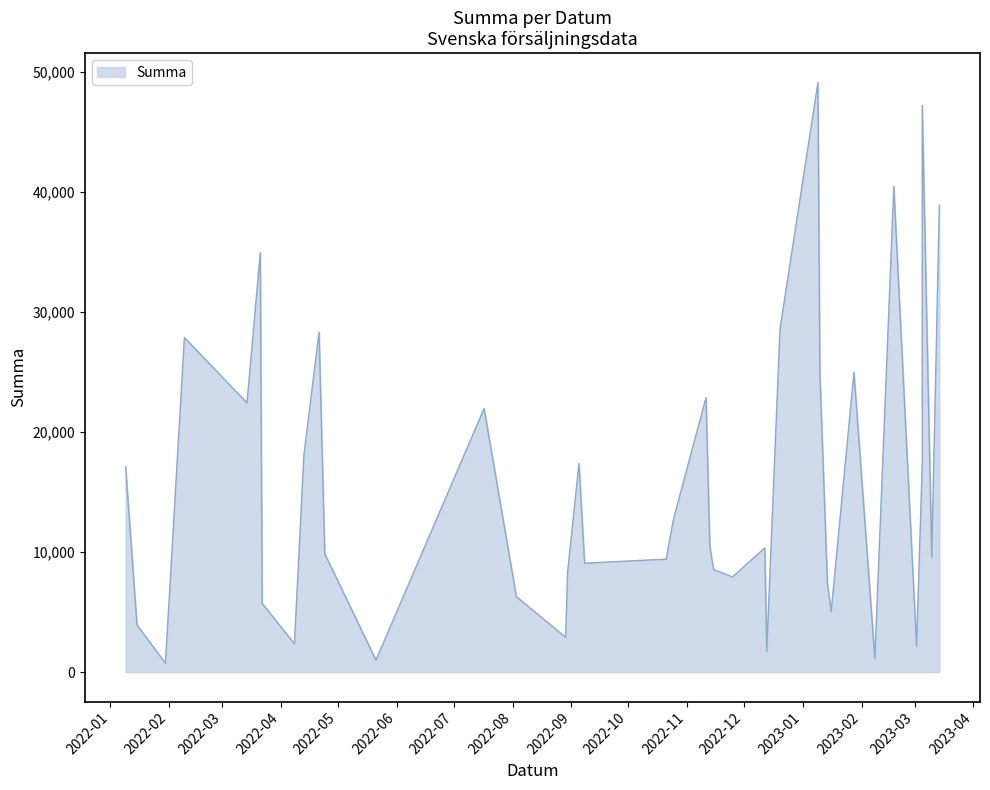

How many values exceed 10470?

19